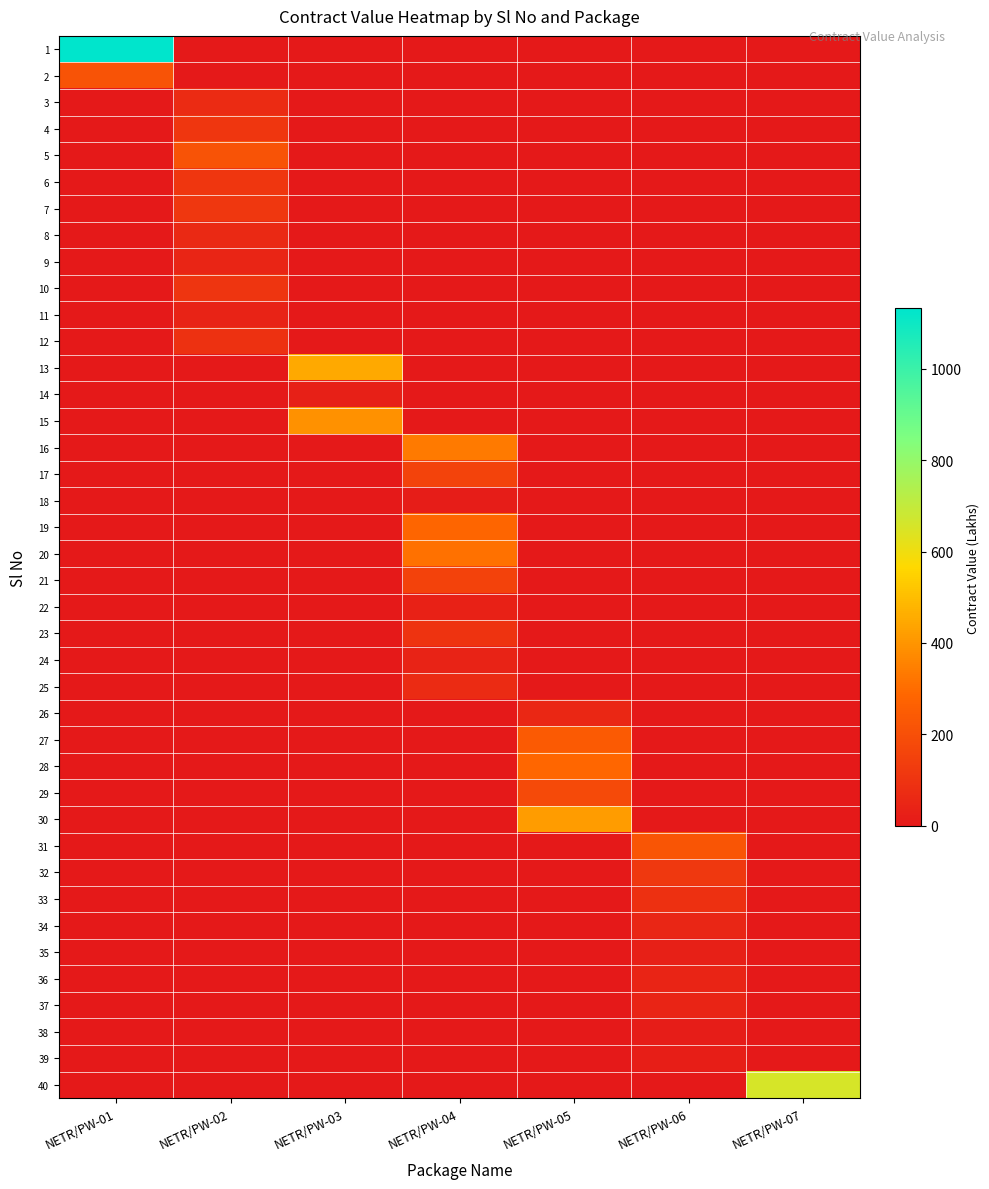

Which series has the largest total across all categories?

1